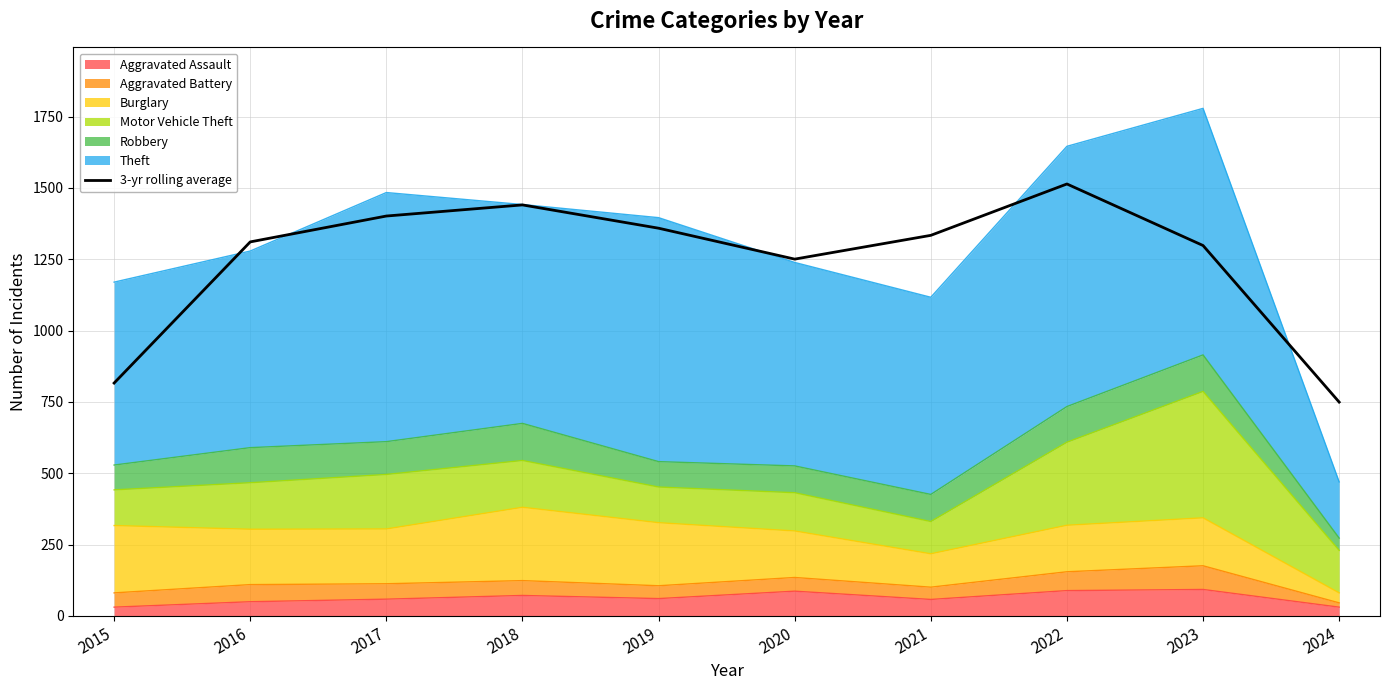

What is the value of the 2nd point from the left?

1311.0